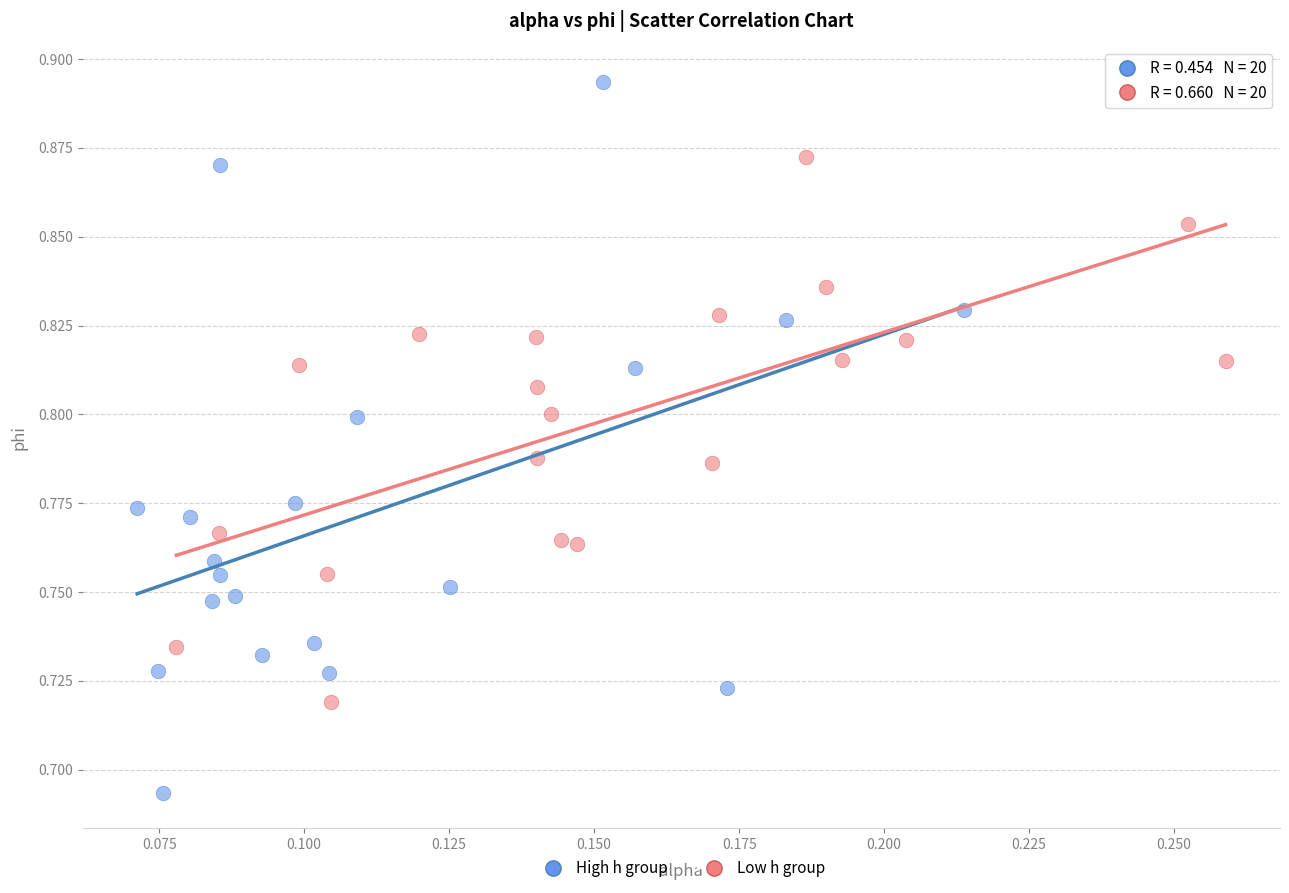

Which series has the widest spread of Y values?

High h group